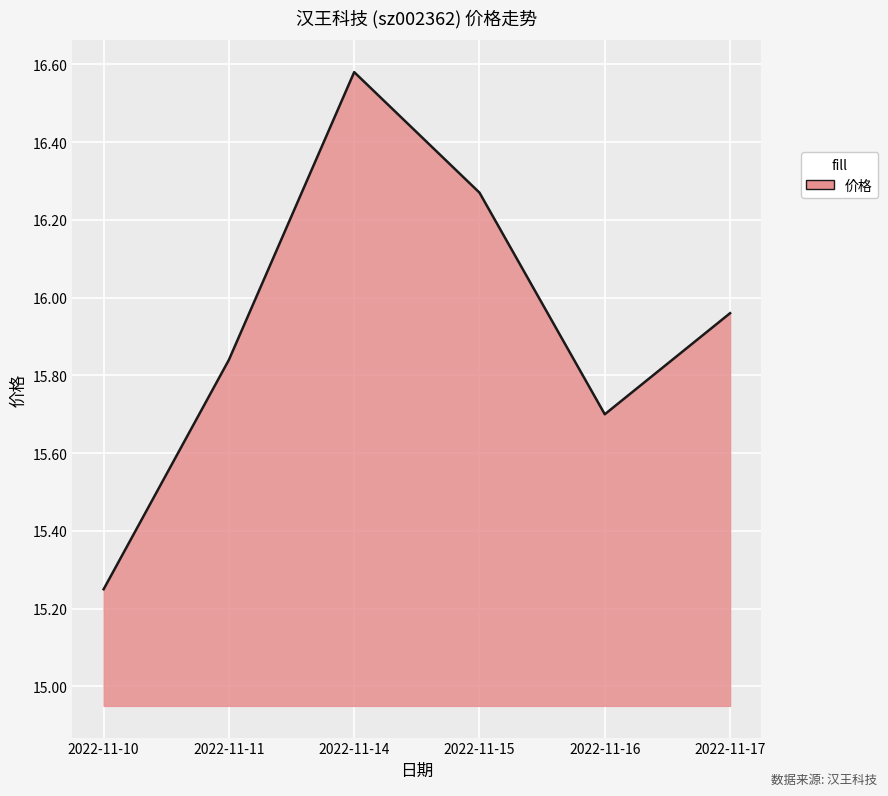

What is the ratio of the value at 2022-11-17 to the value at 2022-11-10?

1.0